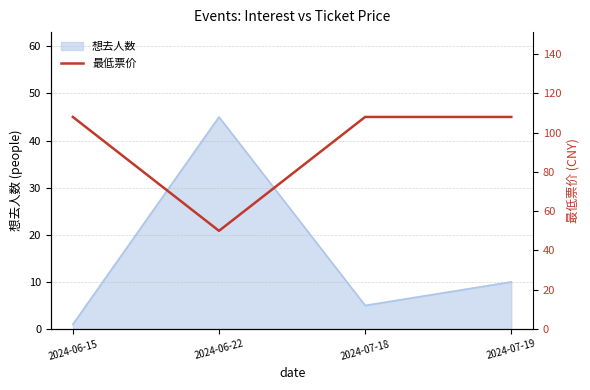

Is it true that 想去人数 equals 64 at 2024-06-22?

False